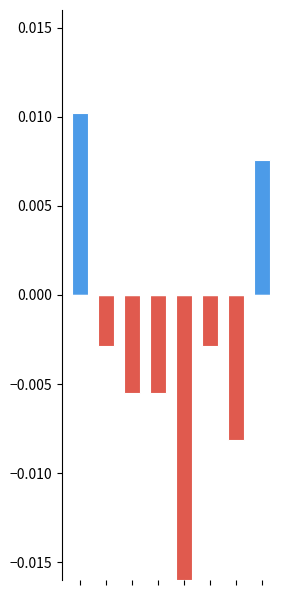

How many distinct data groups are displayed?

2